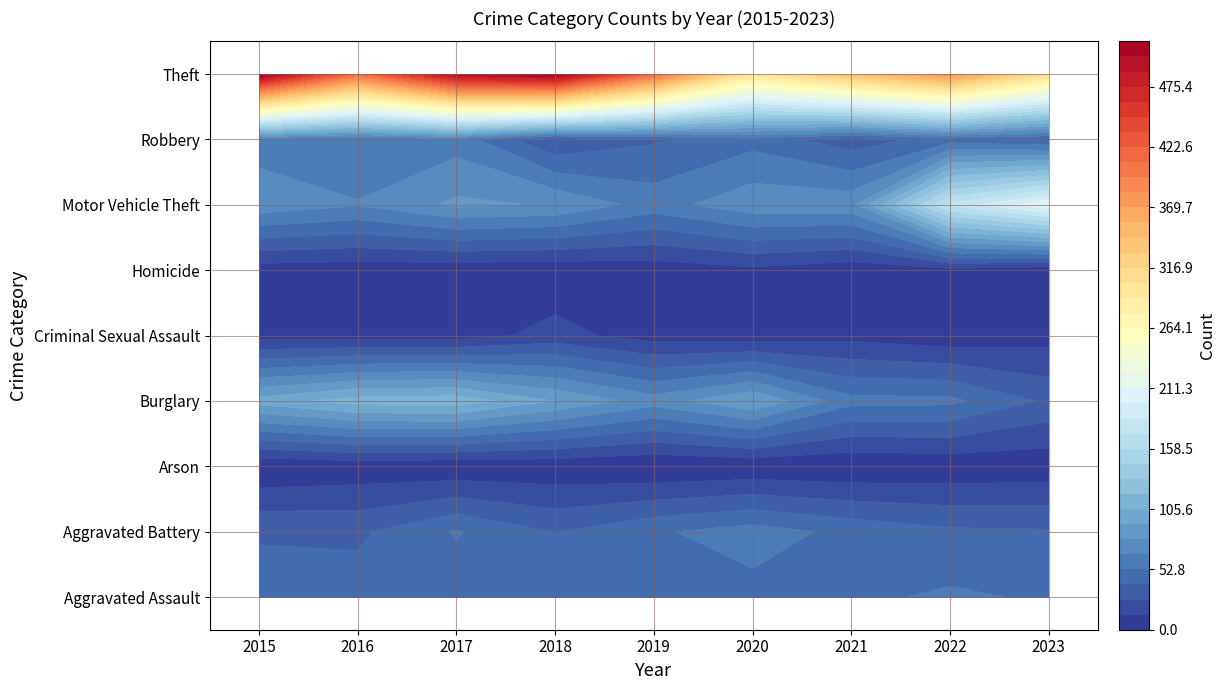

What is the sum of the Robbery values at 2021 and 2019?

70